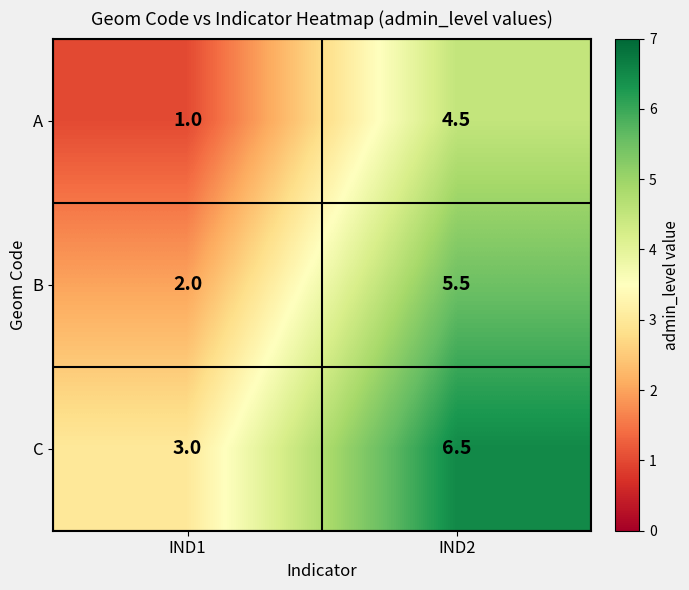

The A series shows 1.9 at IND2. True or false?

False